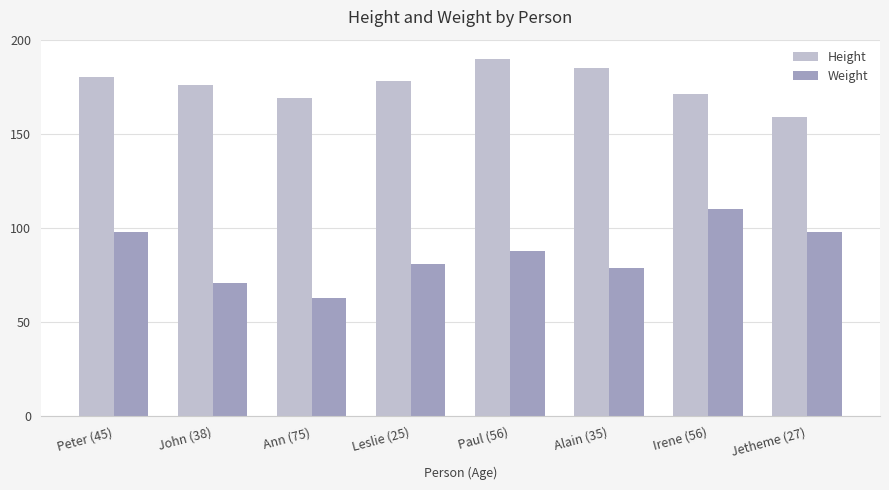

How many groups of bars are there?

8